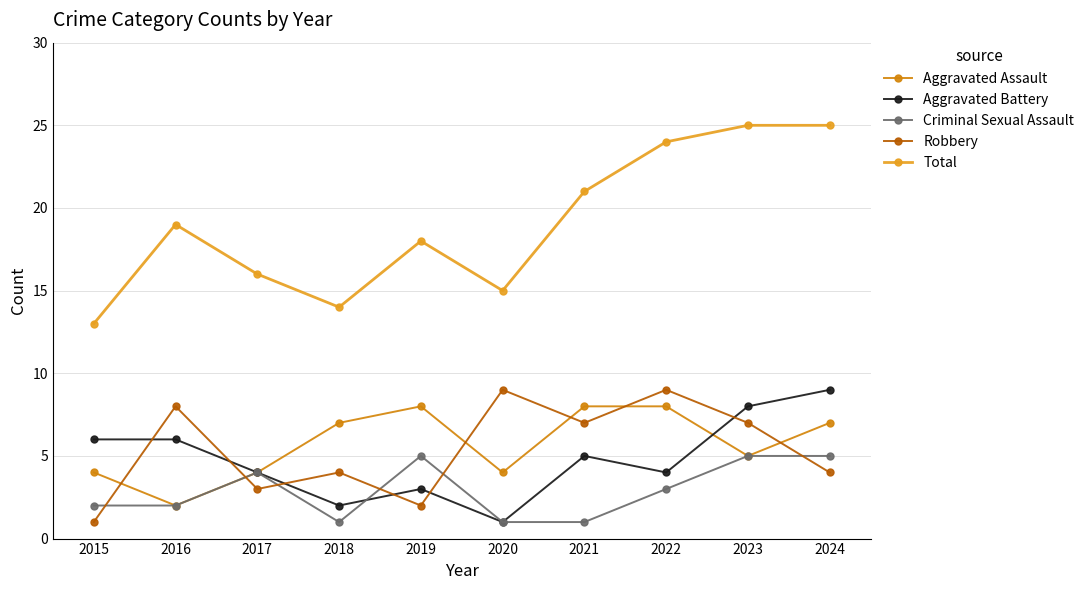

Where is Aggravated Battery nearest to the value 5?

2021